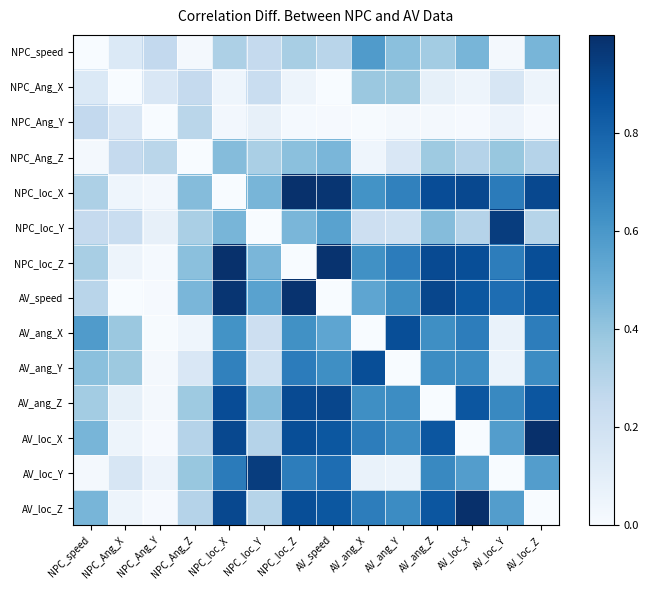

Reading right to left, list all the values displayed in this chart.

NPC_speed: AV_loc_Z=0.5	AV_loc_Y=0.0	AV_loc_X=0.5	AV_ang_Z=0.4	AV_ang_Y=0.4	AV_ang_X=0.6	AV_speed=0.3	NPC_loc_Z=0.3	NPC_loc_Y=0.3	NPC_loc_X=0.3	NPC_Ang_Z=0.0	NPC_Ang_Y=0.3	NPC_Ang_X=0.1	NPC_speed=0.0
NPC_Ang_X: AV_loc_Z=0.0	AV_loc_Y=0.2	AV_loc_X=0.0	AV_ang_Z=0.1	AV_ang_Y=0.4	AV_ang_X=0.4	AV_speed=0.0	NPC_loc_Z=0.0	NPC_loc_Y=0.2	NPC_loc_X=0.0	NPC_Ang_Z=0.3	NPC_Ang_Y=0.2	NPC_Ang_X=0.0	NPC_speed=0.1
NPC_Ang_Y: AV_loc_Z=0.0	AV_loc_Y=0.1	AV_loc_X=0.0	AV_ang_Z=0.0	AV_ang_Y=0.0	AV_ang_X=0.0	AV_speed=0.0	NPC_loc_Z=0.0	NPC_loc_Y=0.1	NPC_loc_X=0.0	NPC_Ang_Z=0.3	NPC_Ang_Y=0.0	NPC_Ang_X=0.2	NPC_speed=0.3
NPC_Ang_Z: AV_loc_Z=0.3	AV_loc_Y=0.4	AV_loc_X=0.3	AV_ang_Z=0.4	AV_ang_Y=0.2	AV_ang_X=0.0	AV_speed=0.5	NPC_loc_Z=0.4	NPC_loc_Y=0.3	NPC_loc_X=0.4	NPC_Ang_Z=0.0	NPC_Ang_Y=0.3	NPC_Ang_X=0.3	NPC_speed=0.0
NPC_loc_X: AV_loc_Z=0.9	AV_loc_Y=0.7	AV_loc_X=0.9	AV_ang_Z=0.9	AV_ang_Y=0.7	AV_ang_X=0.6	AV_speed=1.0	NPC_loc_Z=1.0	NPC_loc_Y=0.5	NPC_loc_X=0.0	NPC_Ang_Z=0.4	NPC_Ang_Y=0.0	NPC_Ang_X=0.0	NPC_speed=0.3
NPC_loc_Y: AV_loc_Z=0.3	AV_loc_Y=0.9	AV_loc_X=0.3	AV_ang_Z=0.4	AV_ang_Y=0.2	AV_ang_X=0.2	AV_speed=0.6	NPC_loc_Z=0.5	NPC_loc_Y=0.0	NPC_loc_X=0.5	NPC_Ang_Z=0.3	NPC_Ang_Y=0.1	NPC_Ang_X=0.2	NPC_speed=0.3
NPC_loc_Z: AV_loc_Z=0.9	AV_loc_Y=0.7	AV_loc_X=0.9	AV_ang_Z=0.9	AV_ang_Y=0.7	AV_ang_X=0.6	AV_speed=1.0	NPC_loc_Z=0.0	NPC_loc_Y=0.5	NPC_loc_X=1.0	NPC_Ang_Z=0.4	NPC_Ang_Y=0.0	NPC_Ang_X=0.0	NPC_speed=0.3
AV_speed: AV_loc_Z=0.8	AV_loc_Y=0.8	AV_loc_X=0.8	AV_ang_Z=0.9	AV_ang_Y=0.6	AV_ang_X=0.5	AV_speed=0.0	NPC_loc_Z=1.0	NPC_loc_Y=0.6	NPC_loc_X=1.0	NPC_Ang_Z=0.5	NPC_Ang_Y=0.0	NPC_Ang_X=0.0	NPC_speed=0.3
AV_ang_X: AV_loc_Z=0.7	AV_loc_Y=0.1	AV_loc_X=0.7	AV_ang_Z=0.6	AV_ang_Y=0.9	AV_ang_X=0.0	AV_speed=0.5	NPC_loc_Z=0.6	NPC_loc_Y=0.2	NPC_loc_X=0.6	NPC_Ang_Z=0.0	NPC_Ang_Y=0.0	NPC_Ang_X=0.4	NPC_speed=0.6
AV_ang_Y: AV_loc_Z=0.6	AV_loc_Y=0.1	AV_loc_X=0.6	AV_ang_Z=0.6	AV_ang_Y=0.0	AV_ang_X=0.9	AV_speed=0.6	NPC_loc_Z=0.7	NPC_loc_Y=0.2	NPC_loc_X=0.7	NPC_Ang_Z=0.2	NPC_Ang_Y=0.0	NPC_Ang_X=0.4	NPC_speed=0.4
AV_ang_Z: AV_loc_Z=0.9	AV_loc_Y=0.7	AV_loc_X=0.9	AV_ang_Z=0.0	AV_ang_Y=0.6	AV_ang_X=0.6	AV_speed=0.9	NPC_loc_Z=0.9	NPC_loc_Y=0.4	NPC_loc_X=0.9	NPC_Ang_Z=0.4	NPC_Ang_Y=0.0	NPC_Ang_X=0.1	NPC_speed=0.4
AV_loc_X: AV_loc_Z=1.0	AV_loc_Y=0.6	AV_loc_X=0.0	AV_ang_Z=0.9	AV_ang_Y=0.6	AV_ang_X=0.7	AV_speed=0.8	NPC_loc_Z=0.9	NPC_loc_Y=0.3	NPC_loc_X=0.9	NPC_Ang_Z=0.3	NPC_Ang_Y=0.0	NPC_Ang_X=0.0	NPC_speed=0.5
AV_loc_Y: AV_loc_Z=0.6	AV_loc_Y=0.0	AV_loc_X=0.6	AV_ang_Z=0.7	AV_ang_Y=0.1	AV_ang_X=0.1	AV_speed=0.8	NPC_loc_Z=0.7	NPC_loc_Y=0.9	NPC_loc_X=0.7	NPC_Ang_Z=0.4	NPC_Ang_Y=0.1	NPC_Ang_X=0.2	NPC_speed=0.0
AV_loc_Z: AV_loc_Z=0.0	AV_loc_Y=0.6	AV_loc_X=1.0	AV_ang_Z=0.9	AV_ang_Y=0.6	AV_ang_X=0.7	AV_speed=0.8	NPC_loc_Z=0.9	NPC_loc_Y=0.3	NPC_loc_X=0.9	NPC_Ang_Z=0.3	NPC_Ang_Y=0.0	NPC_Ang_X=0.0	NPC_speed=0.5